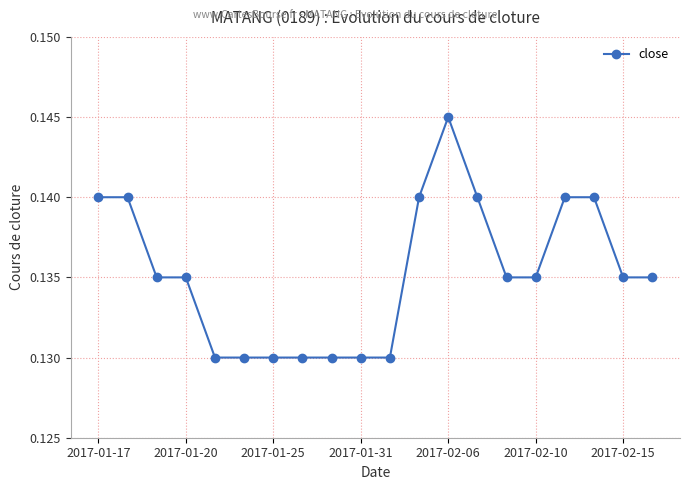

What is the sum of all values?

2.7